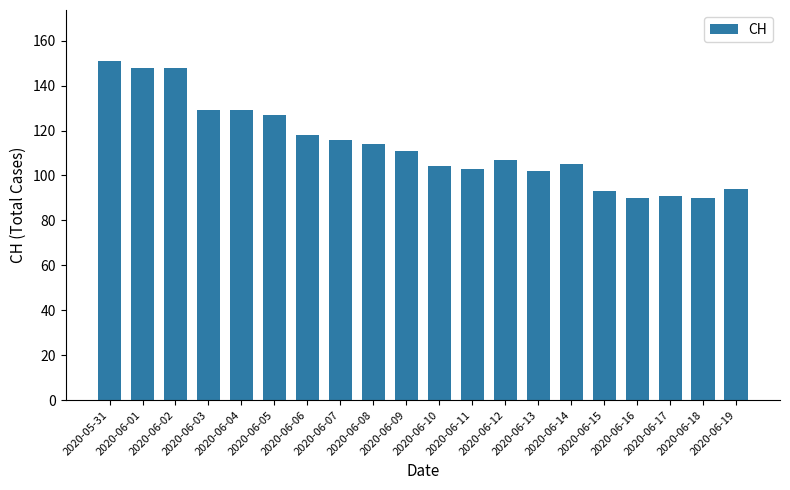

What is the ratio of the value at 2020-06-08 to the value at 2020-06-16?

1.3